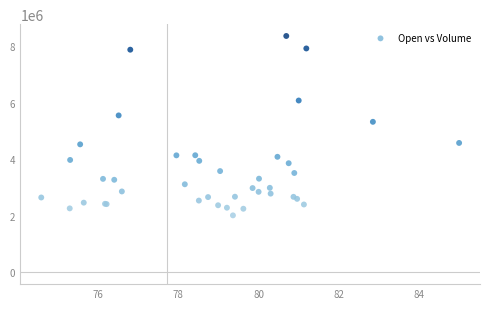

What Y value in the scatter plot is closest to 5192400?

5328800